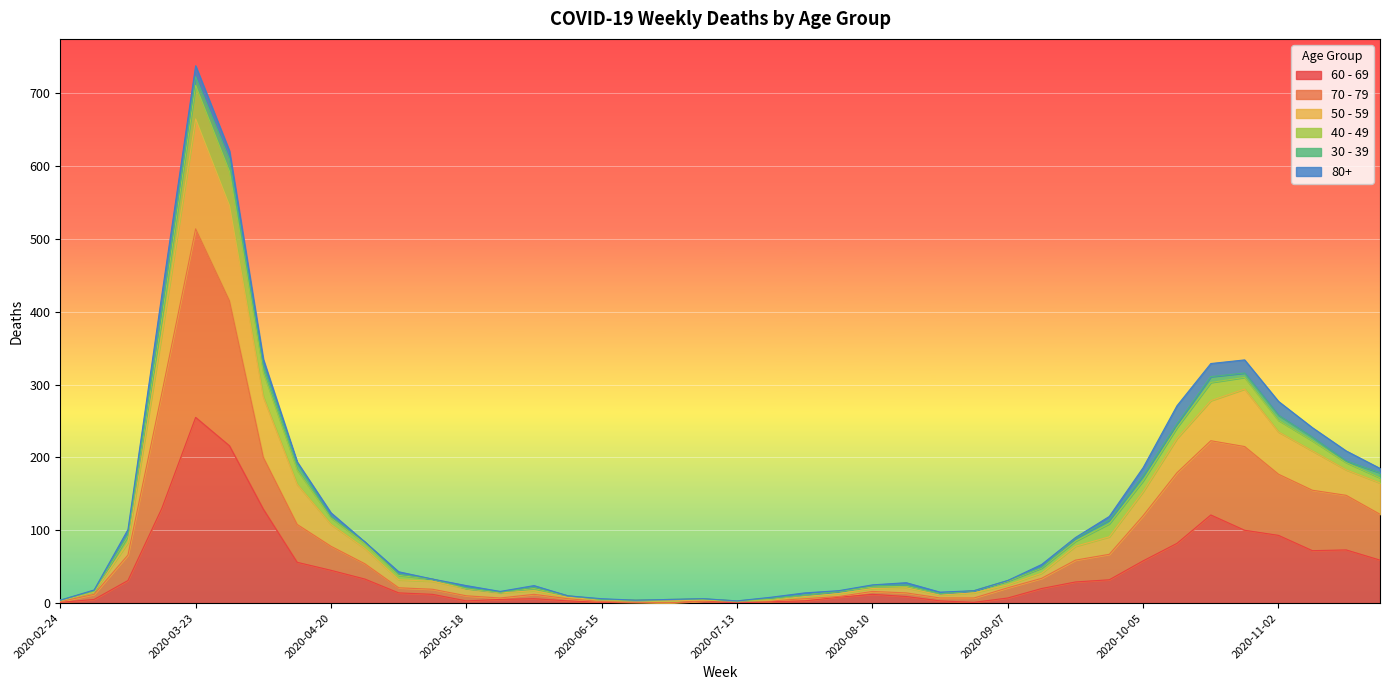

What is the spread (max minus min) of values at 2020-02-24?

3